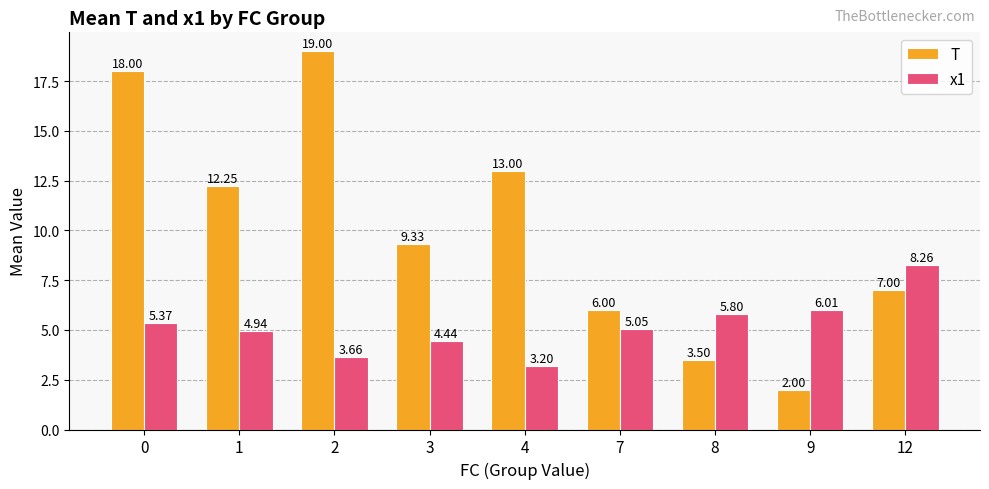

At which label is x1 closest to 5?

7